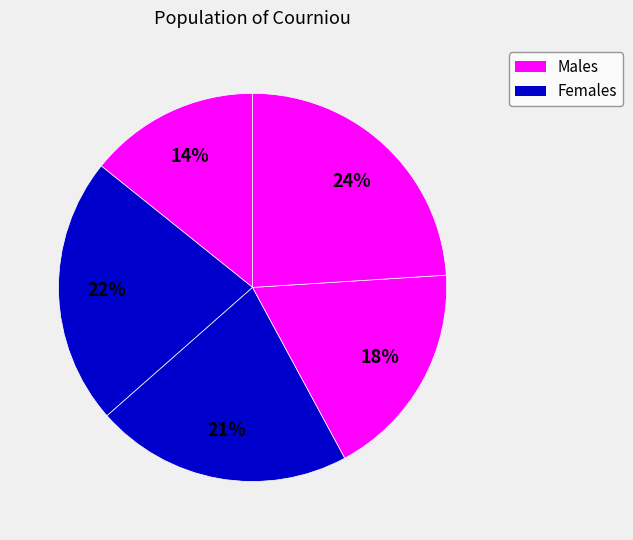

Count the number of slices in the pie.

5